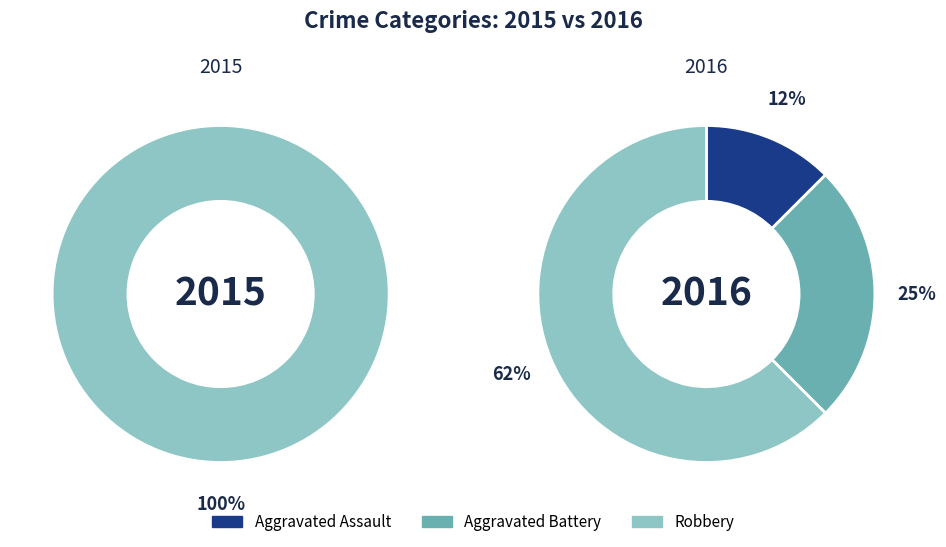

Is Aggravated Assault the majority of the pie?

No